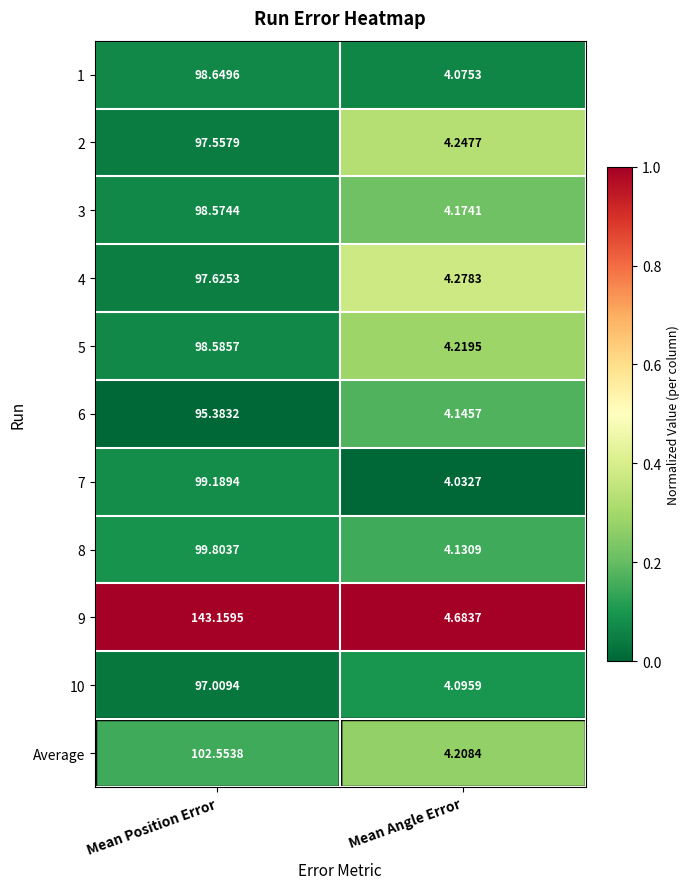

At which category is the sum across all series the highest?

Mean Position Error